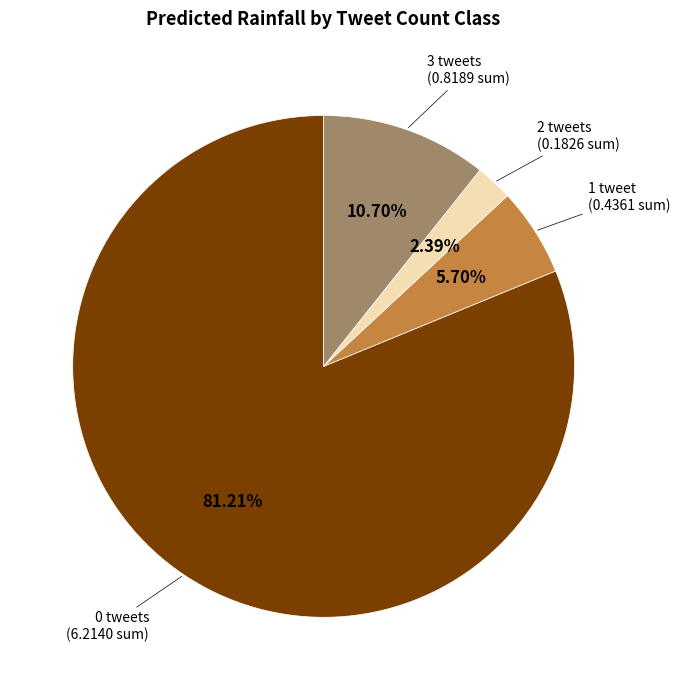

How many slices are in this pie chart?

4